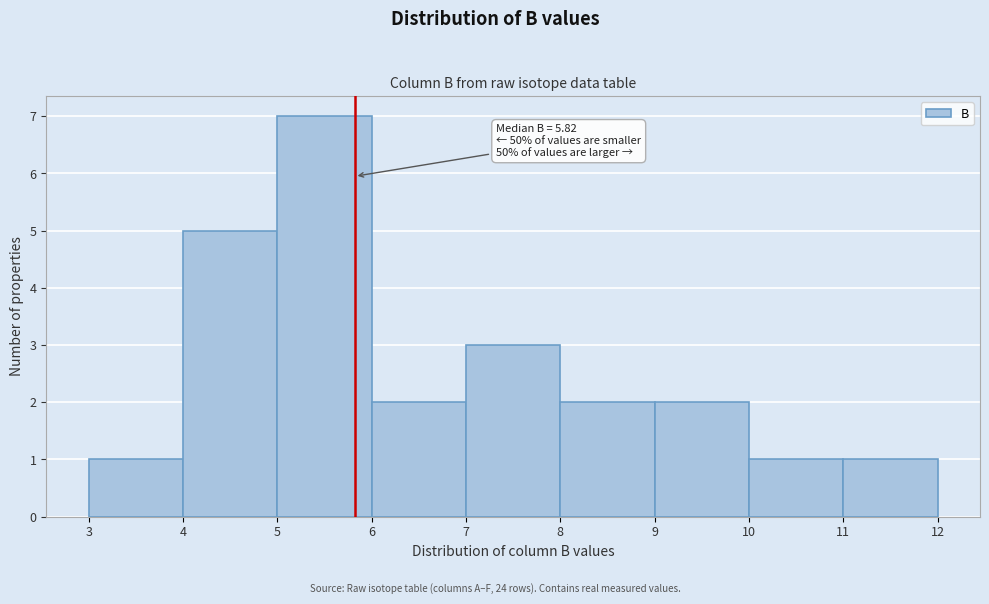

Which range on the x-axis has the tallest bar?

5 to 6